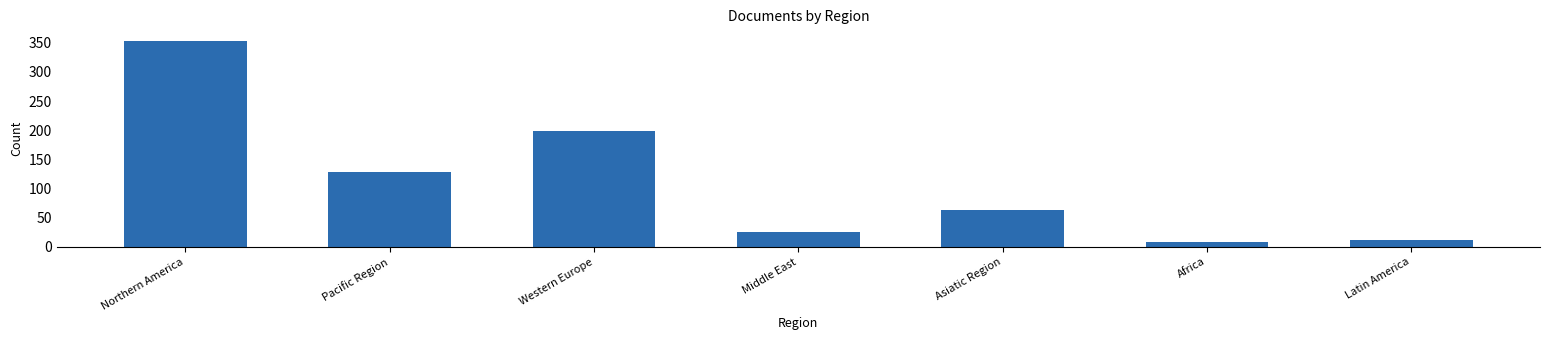

Which label corresponds to the smallest value in the chart?

Africa